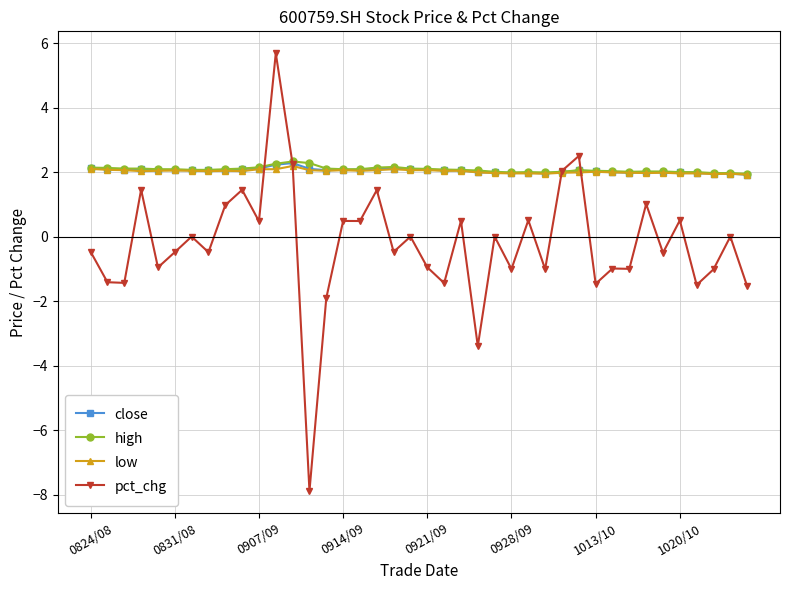

What is the minimum value shown in the chart?

-7.9